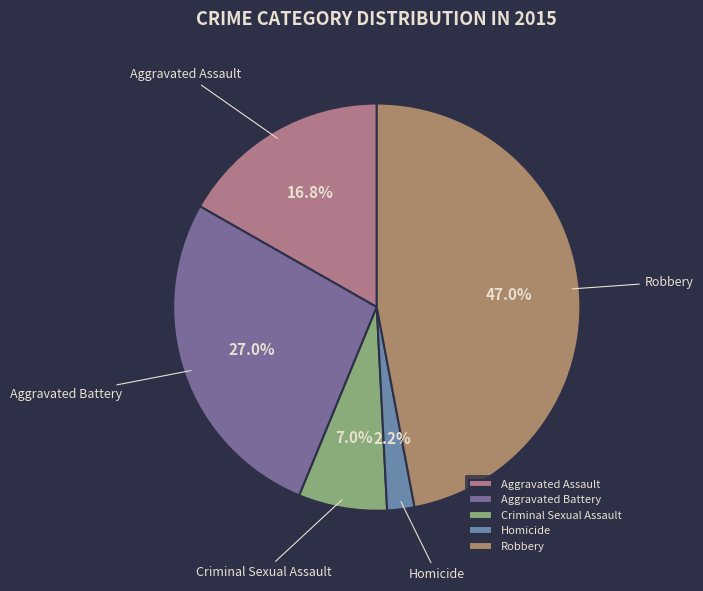

What percentage is the Criminal Sexual Assault slice, to the nearest percent?

7%